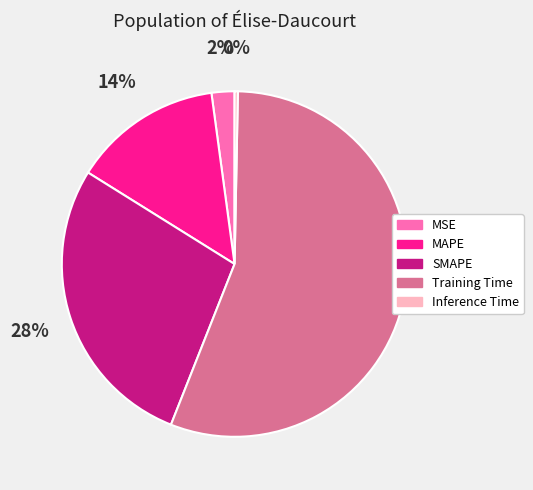

True or false: Inference Time accounts for 0% of the total.

True